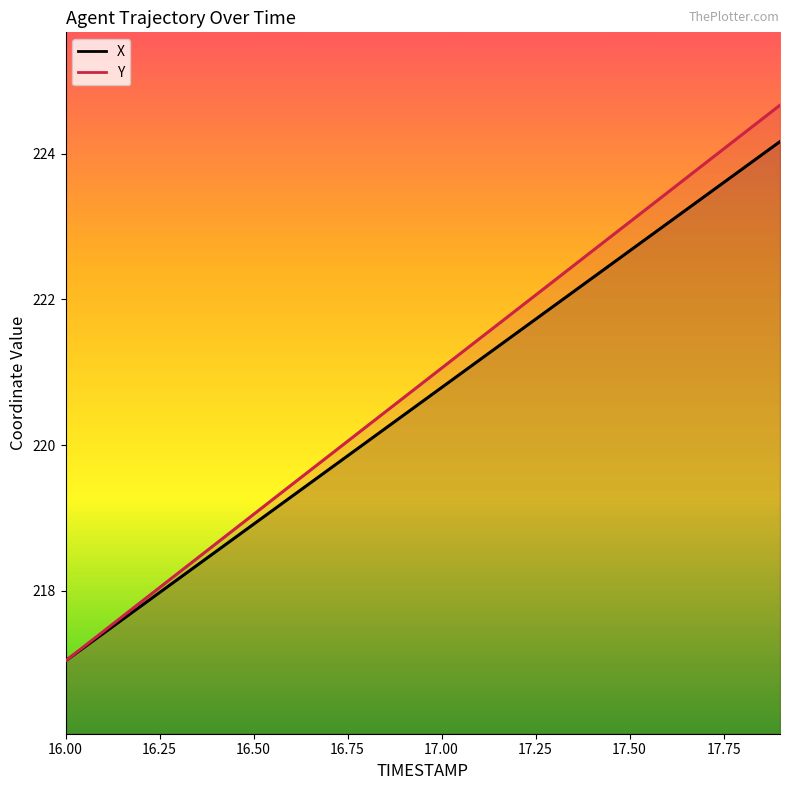

List the labels in order of X value, smallest first.

16.0, 16.1, 16.2, 16.3, 16.4, 16.5, 16.6, 16.7, 16.8, 16.9, 17.0, 17.1, 17.2, 17.3, 17.4, 17.5, 17.6, 17.7, 17.8, 17.9